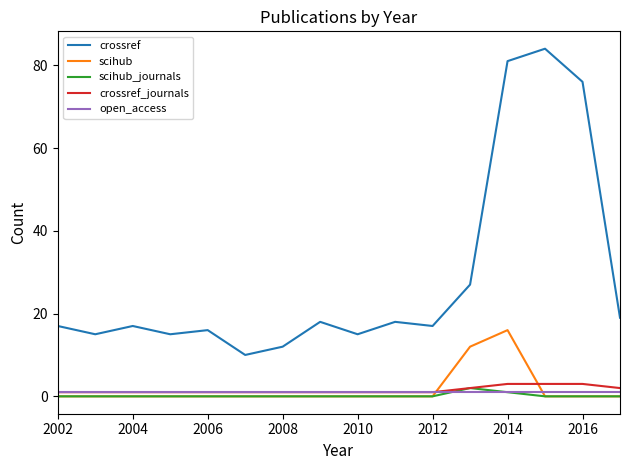

True or false: scihub_journals and crossref intersect in this chart.

False